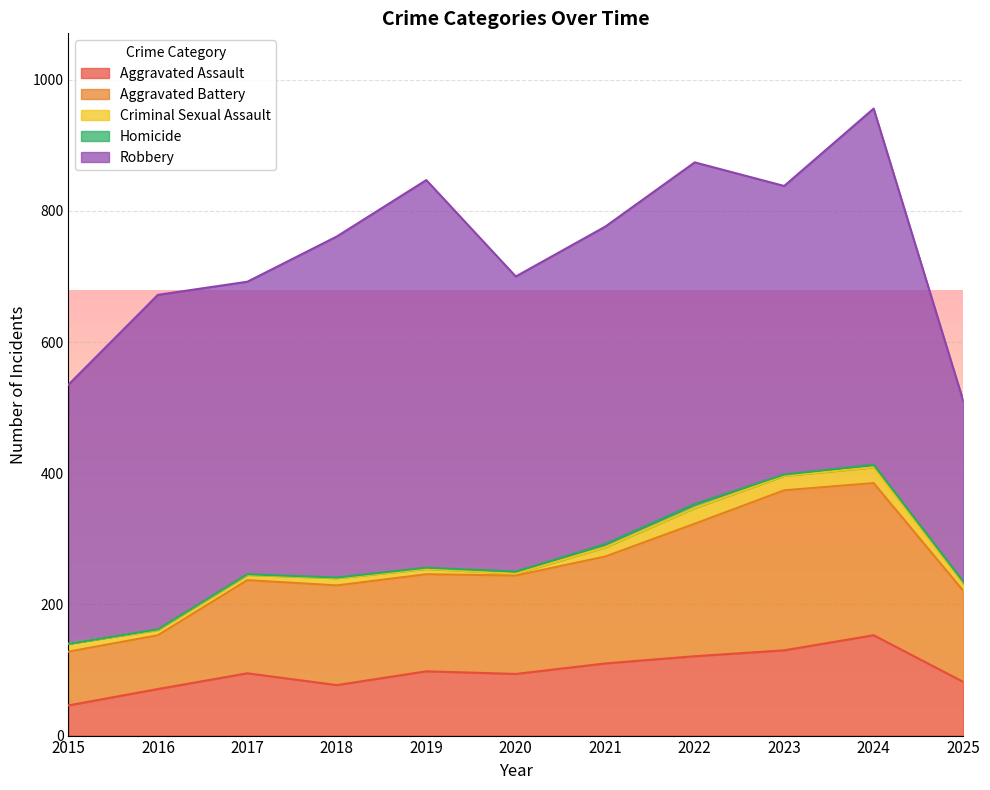

What is the greatest value displayed?

591